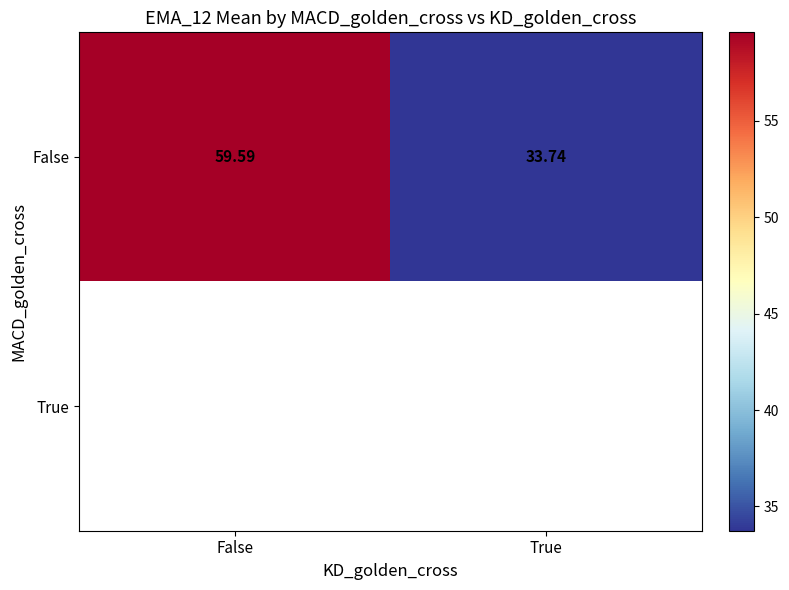

Where does the False series first go above 59?

False